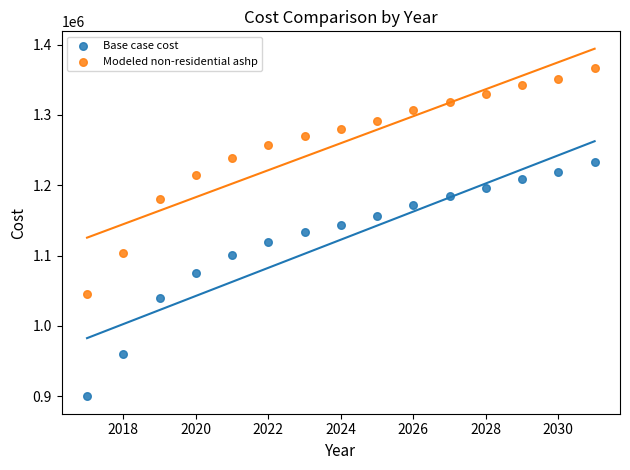

Which series has the largest Y range (max minus min)?

Base case cost